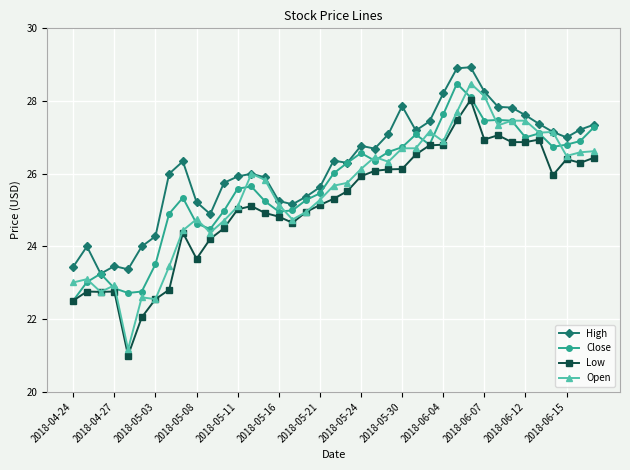

What is the minimum value shown in the chart?

21.0